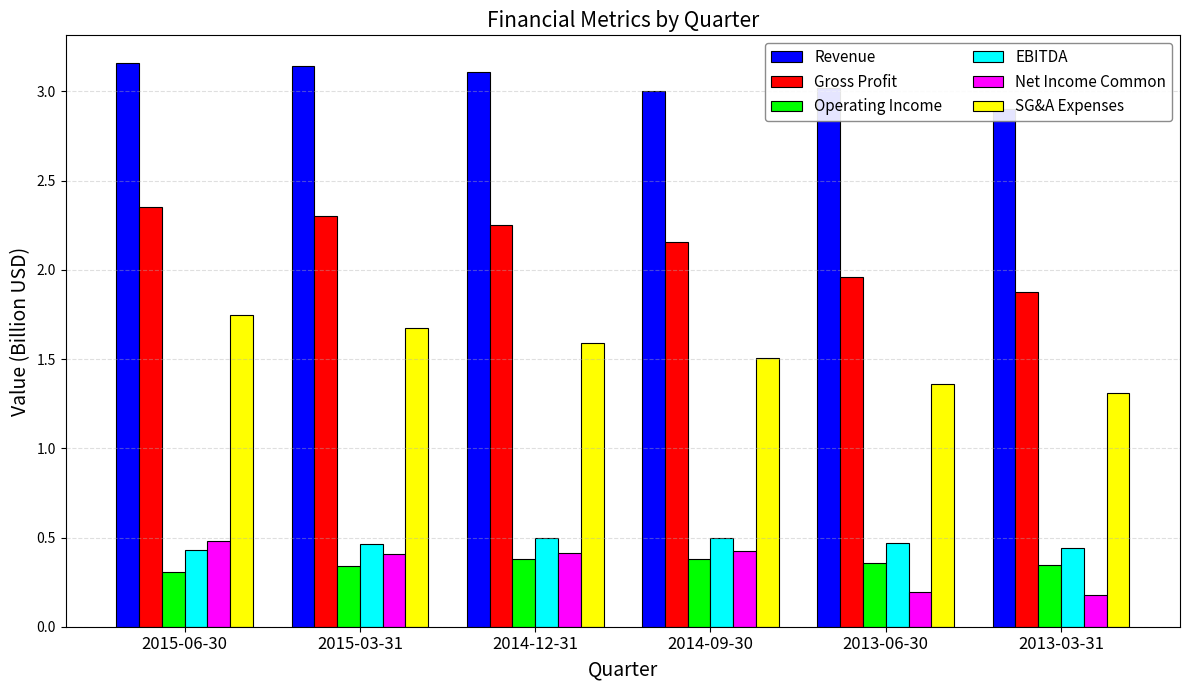

The value of Revenue at 2014-09-30 is 3.0. True or false?

True